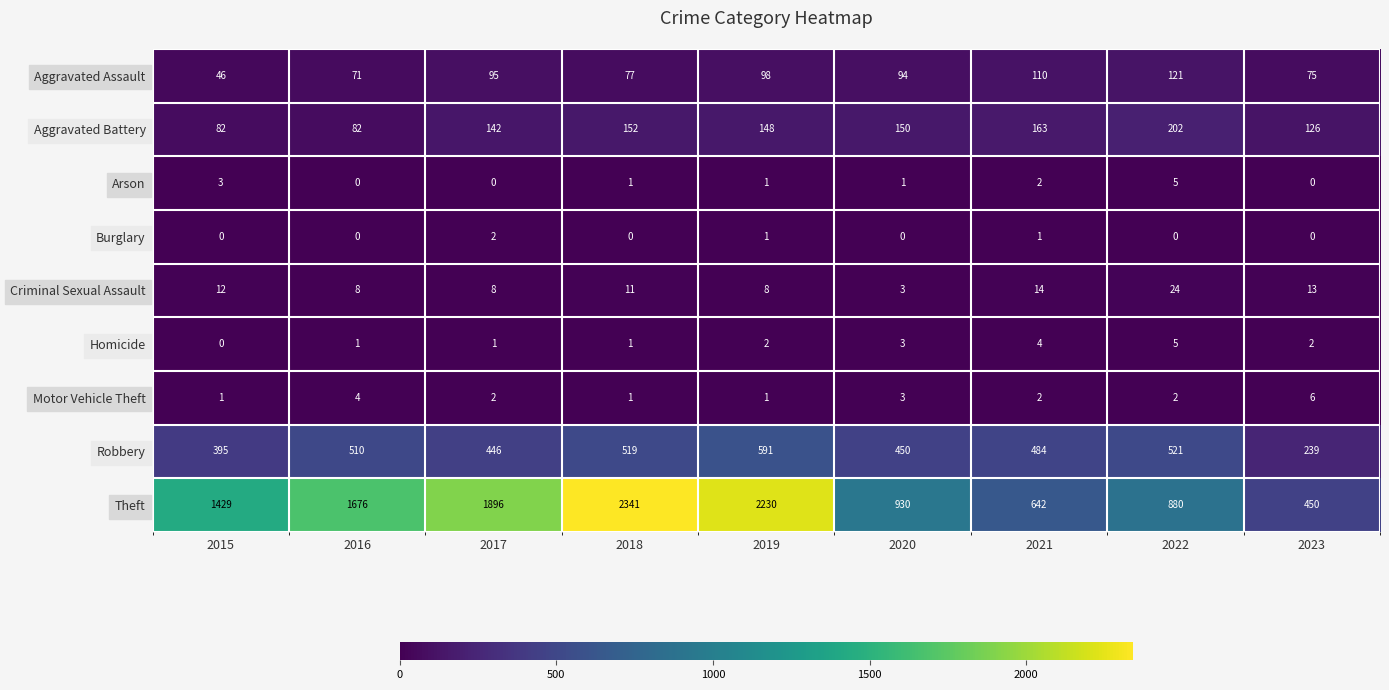

Between 2019 and 2023, which series saw the biggest shift?

Theft